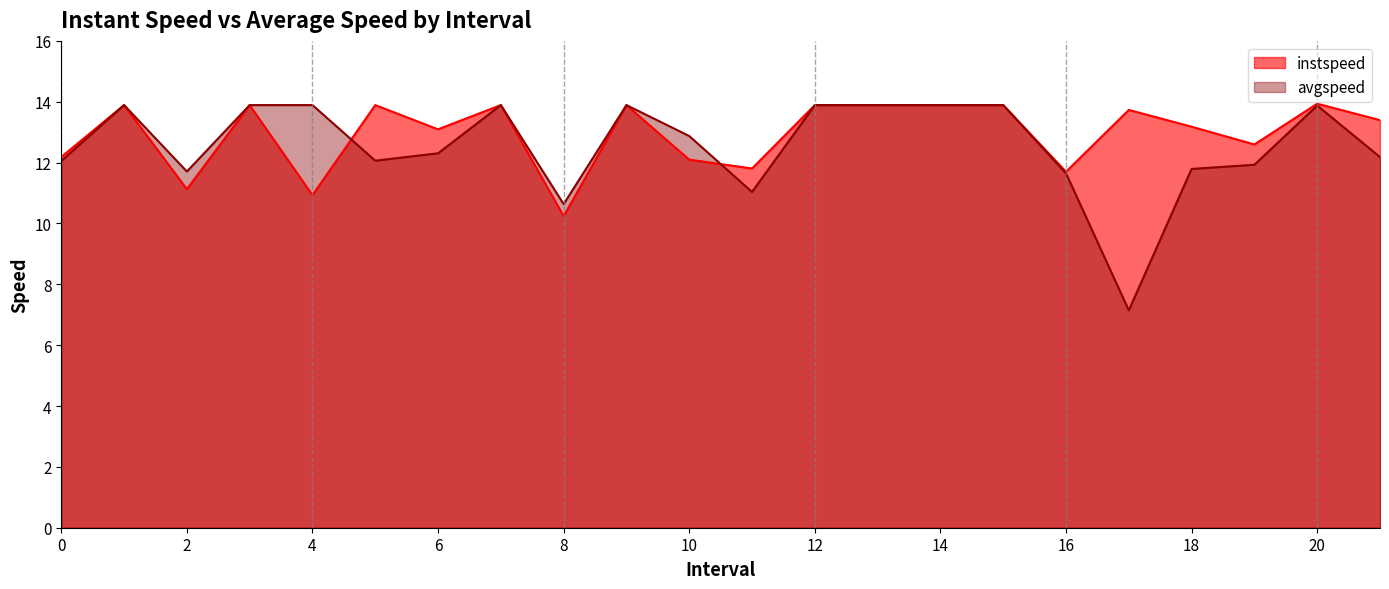

At which label does instspeed first exceed 13?

1.0